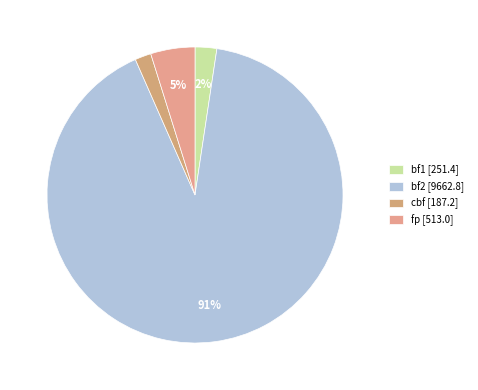

What is the change in value from bf1 to bf2?

+9411.4